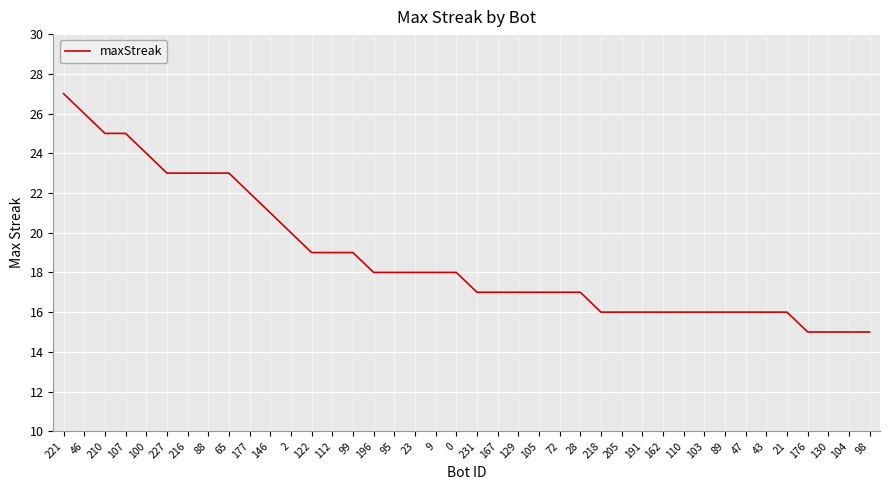

What position from the right is 177?

31